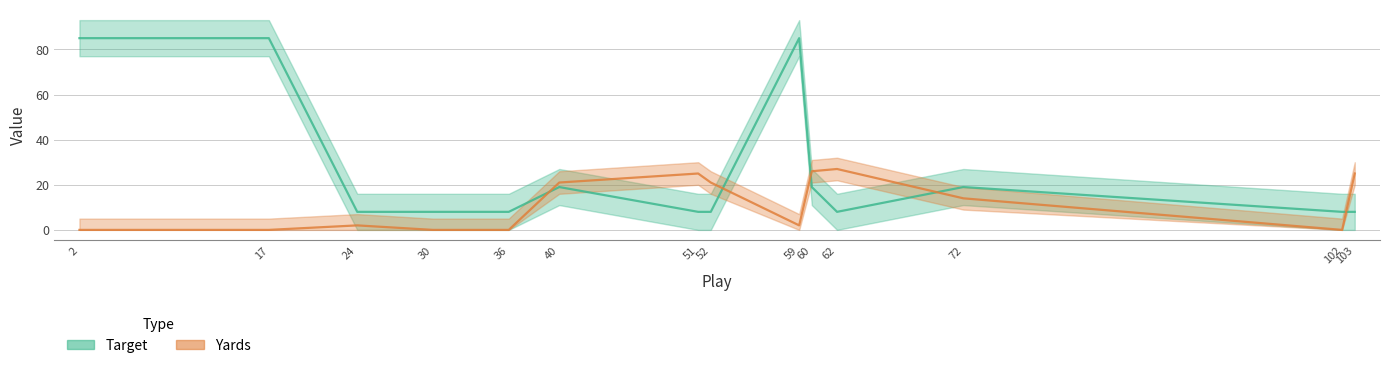

The value of Yards at 103 is 25. True or false?

True